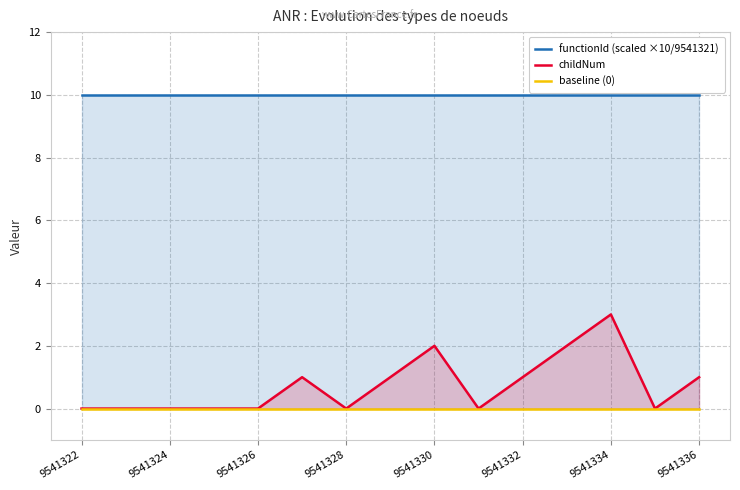

True or false: childNum has a value of -2 at 9541328.

False